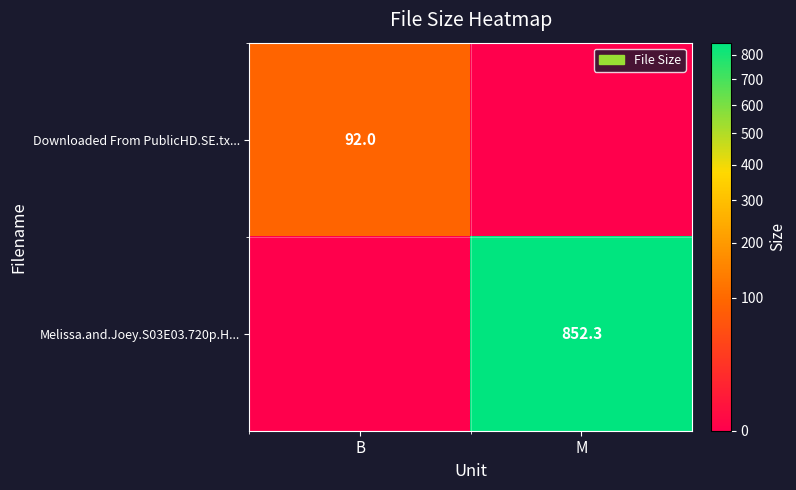

Is it true that Downloaded From PublicHD.SE.tx... equals 92.0 at B?

True